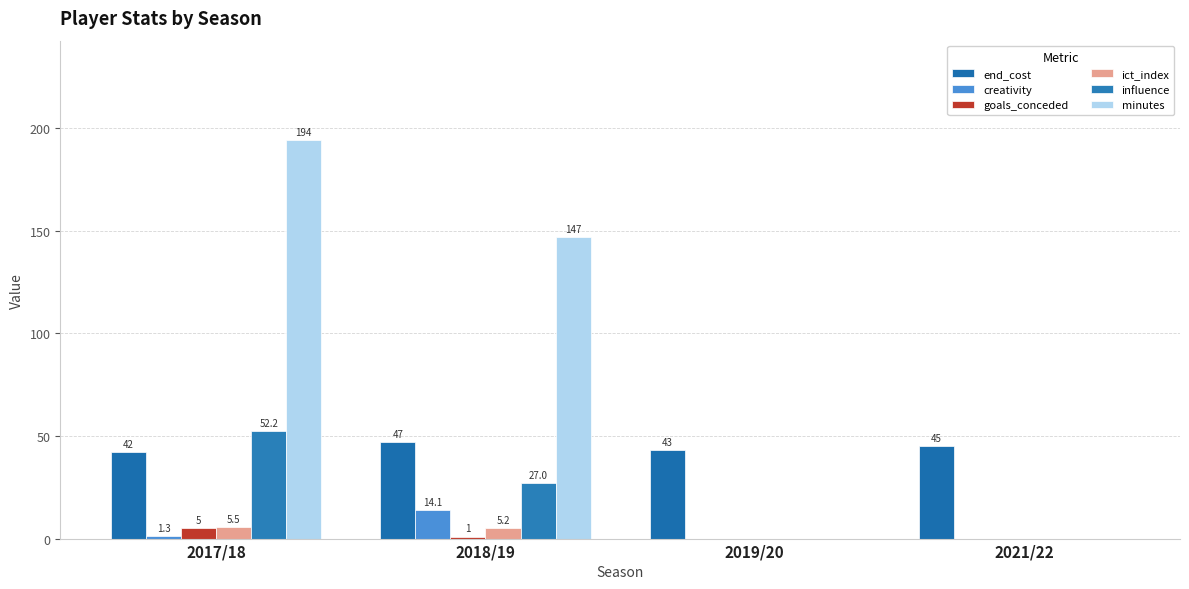

Reading right to left, transcribe all the data shown in this chart.

end_cost: 45.0	43.0	47.0	42.0
creativity: 0.0	0.0	14.1	1.3
goals_conceded: 0.0	0.0	1.0	5.0
ict_index: 0.0	0.0	5.2	5.5
influence: 0.0	0.0	27.0	52.2
minutes: 0.0	0.0	147.0	194.0